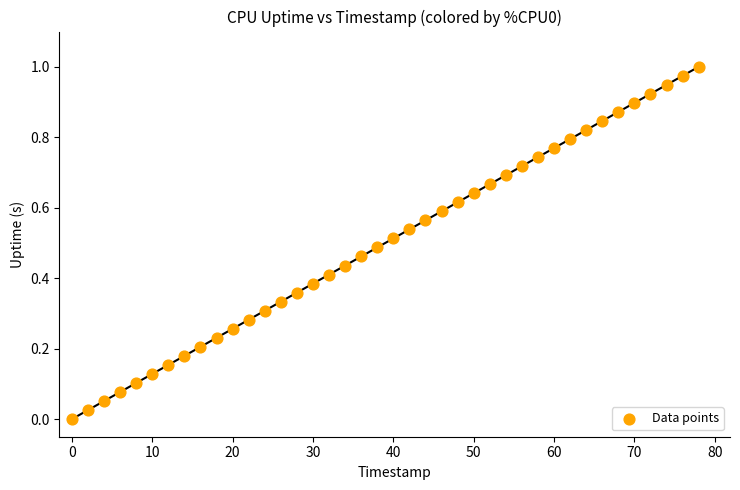

What is the range of X values (max minus min)?

78.0